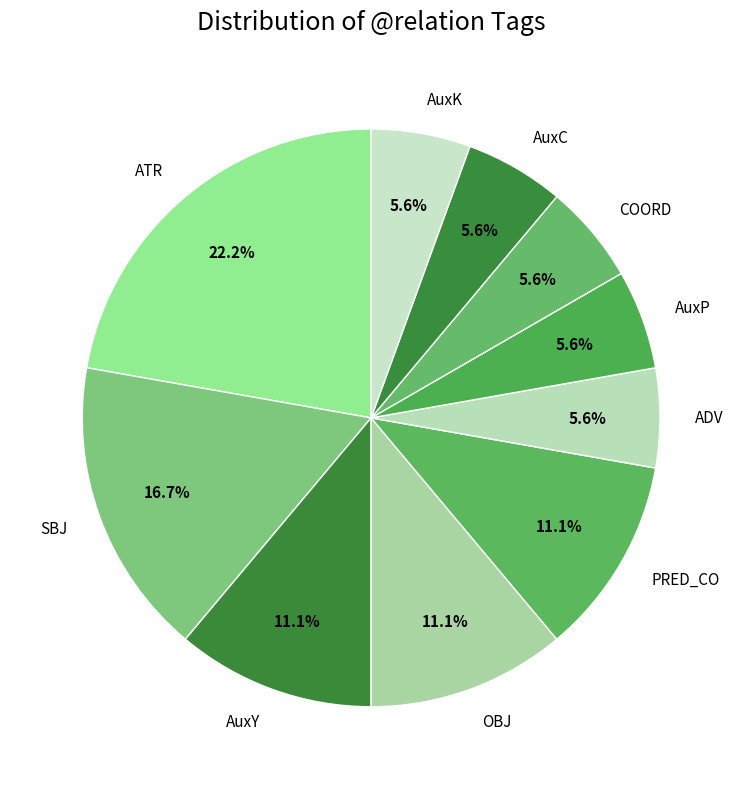

Combined, do ATR and AuxK account for over 50%?

No